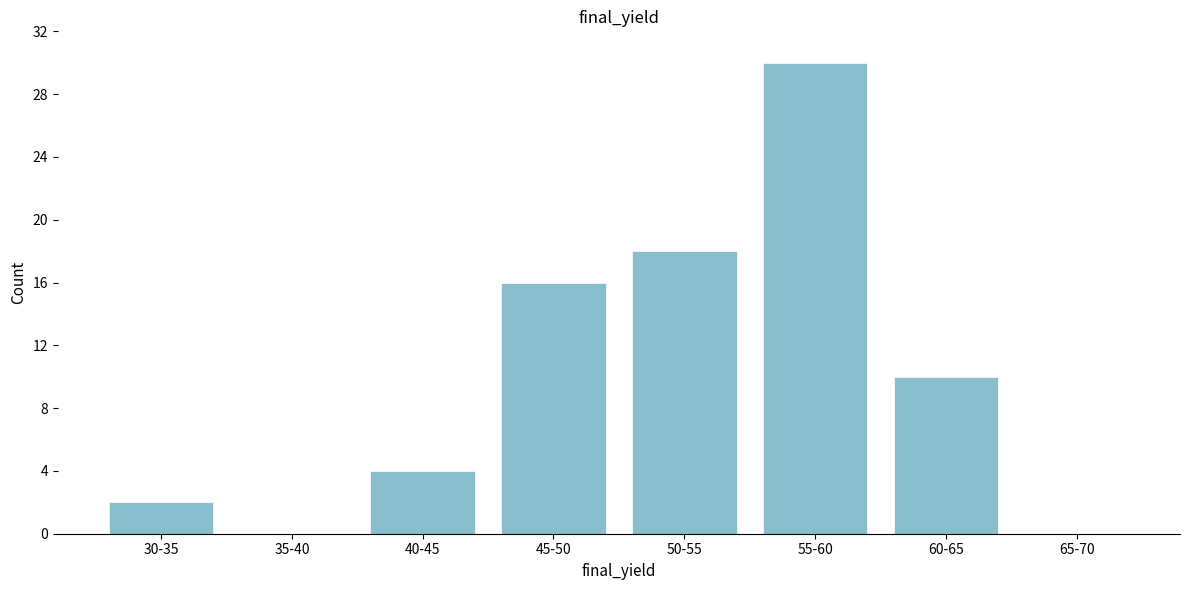

Reading left to right, transcribe all the data shown in this chart.

30-35=2	35-40=0	40-45=4	45-50=16	50-55=18	55-60=30	60-65=10	65-70=0